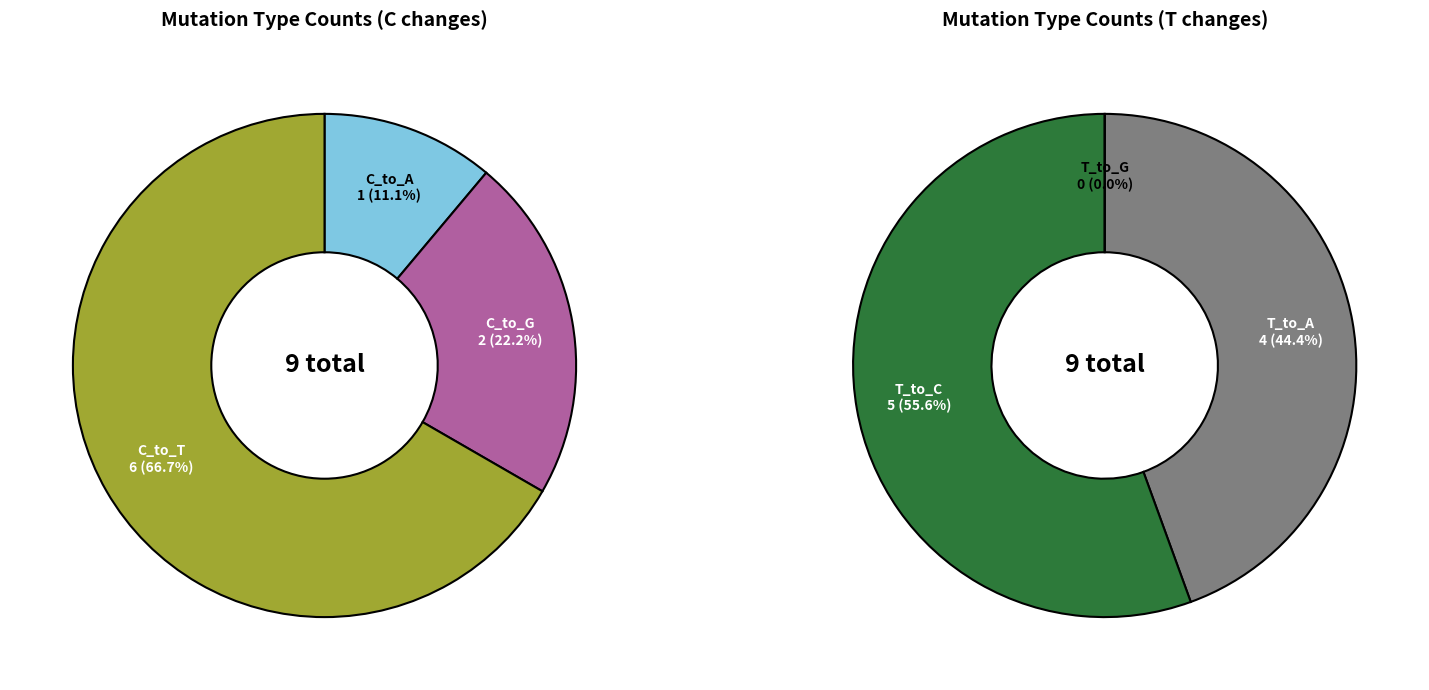

Do 5 and 12 together represent more than half of the pie?

No